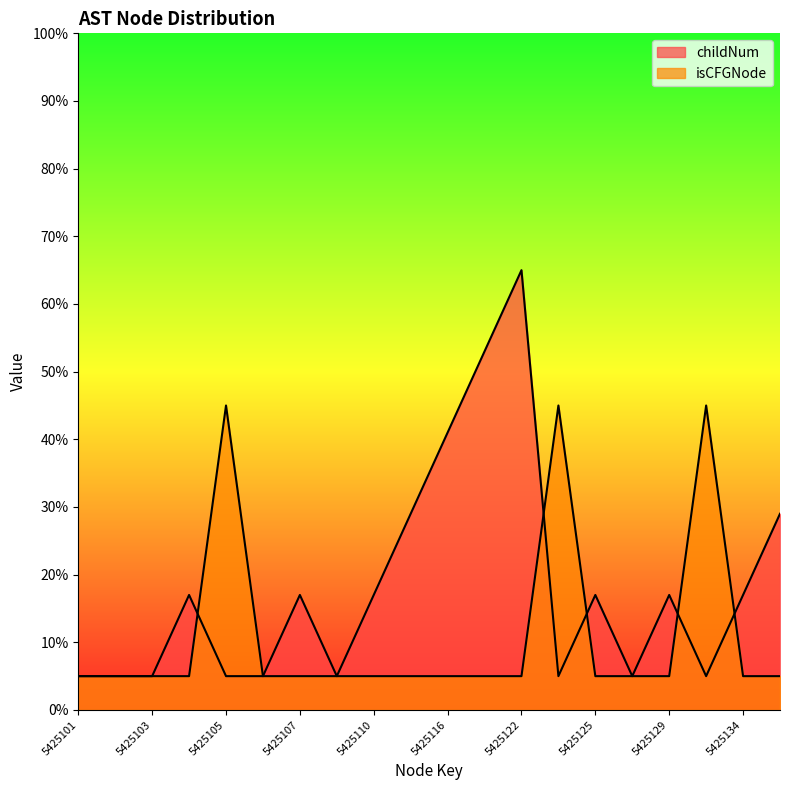

What is the difference between the second highest and minimum values in the childNum series?

48